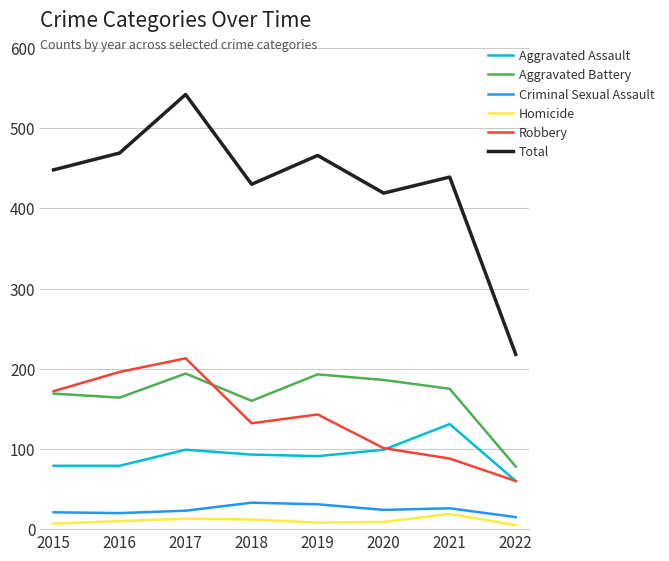

What is the approximate value of Aggravated Assault at 2017?

99